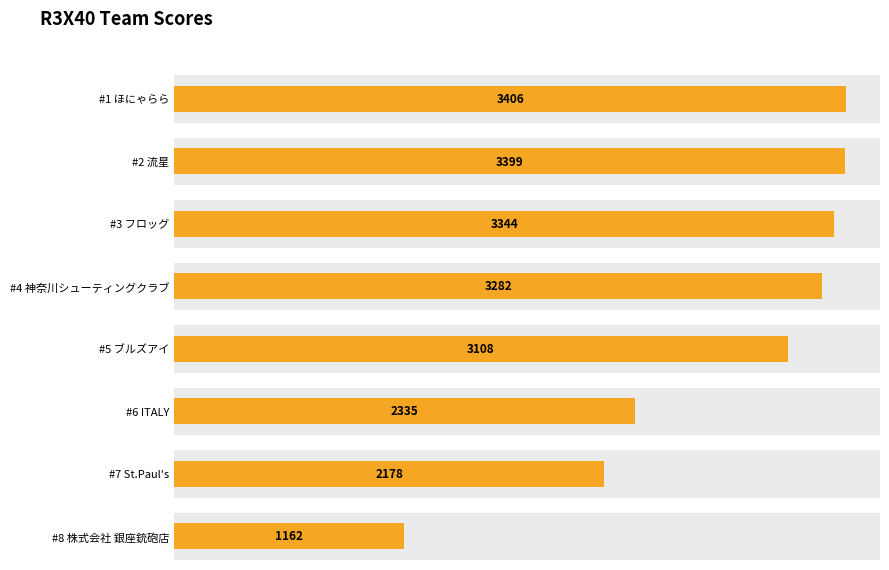

How many bars are there in total?

8